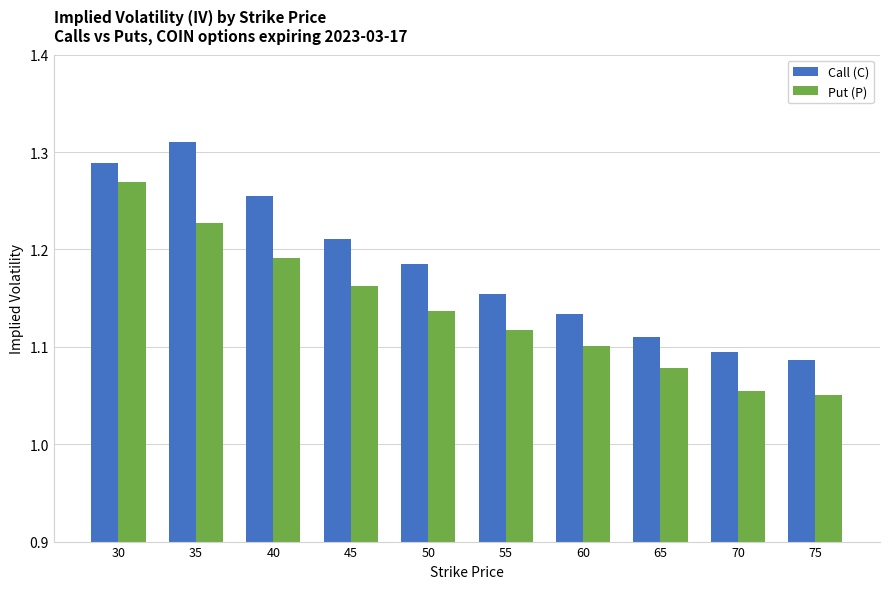

What is the sum of all Call (C) values?

11.8